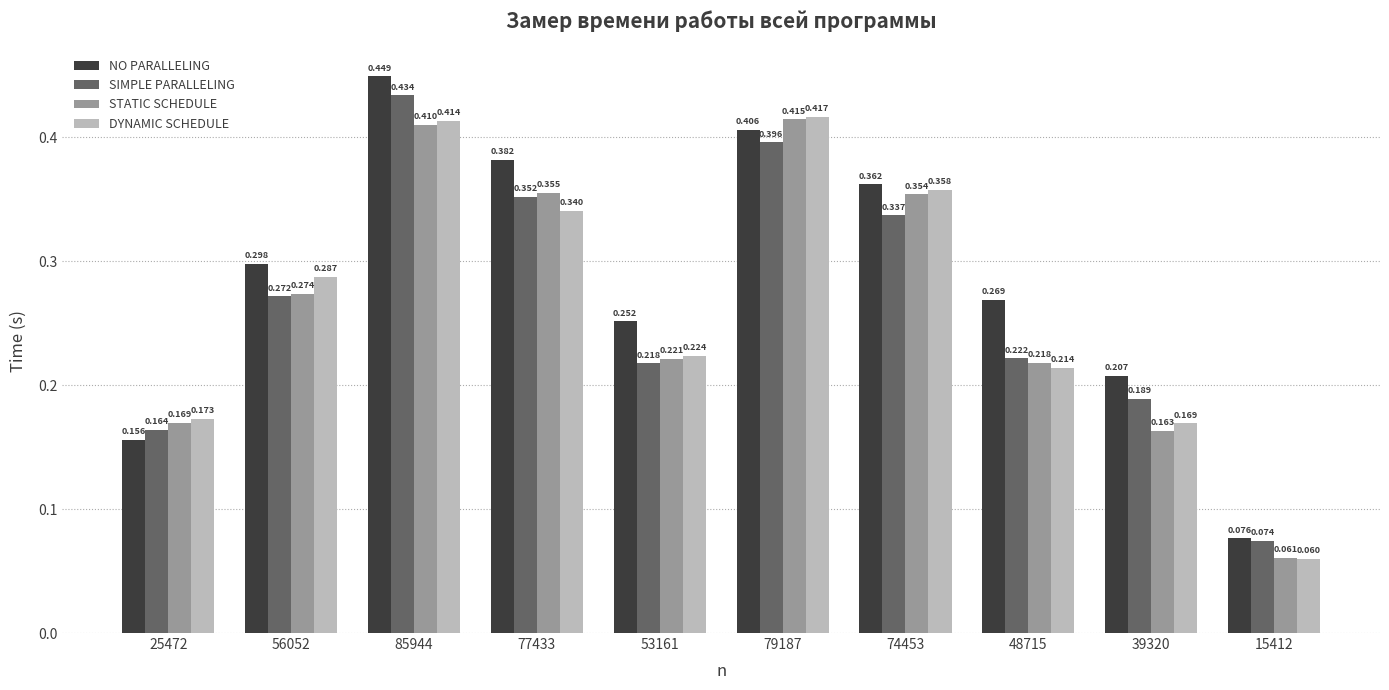

True or false: # DYNAMIC SCHEDULE PARALLELING # has a value of 0.6 at 77433.

False